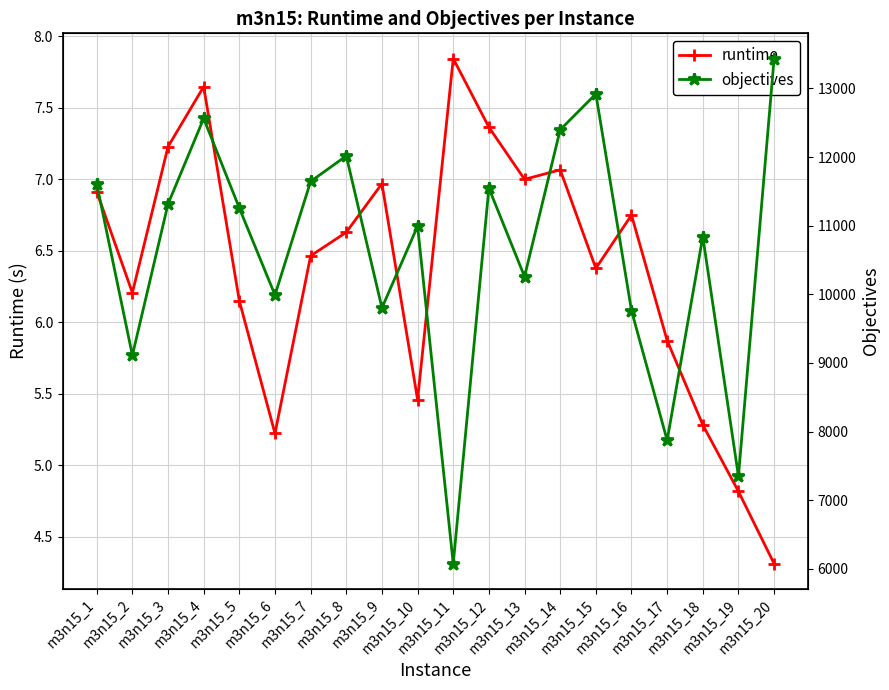

Which series has the largest total across all categories?

objectives